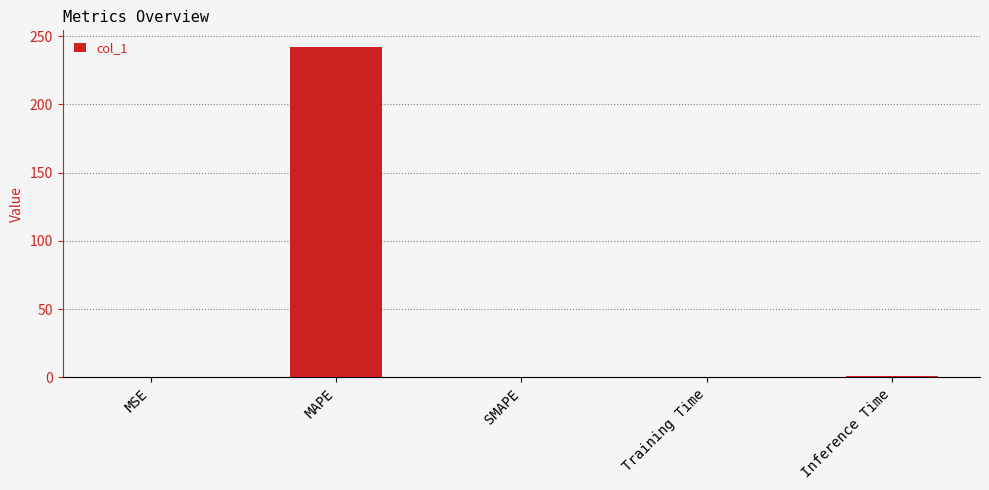

What is the maximum value shown in the chart?

242.1